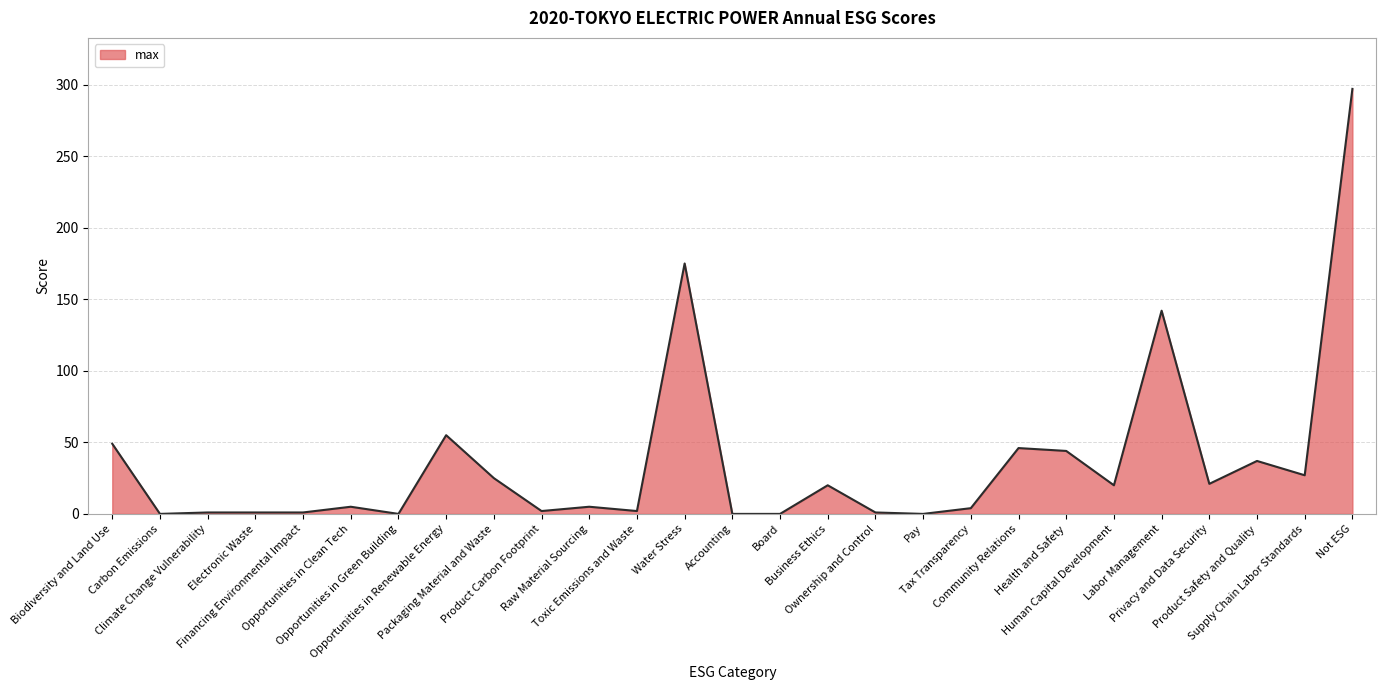

What is the difference between the maximum and minimum values?

297